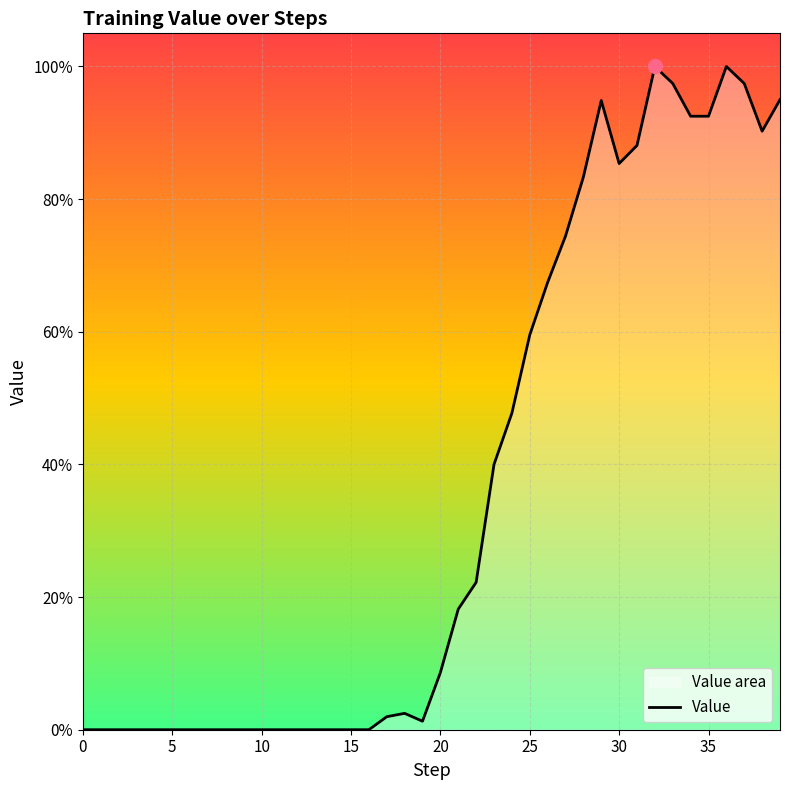

What is the label of the 8th point from the right?

32